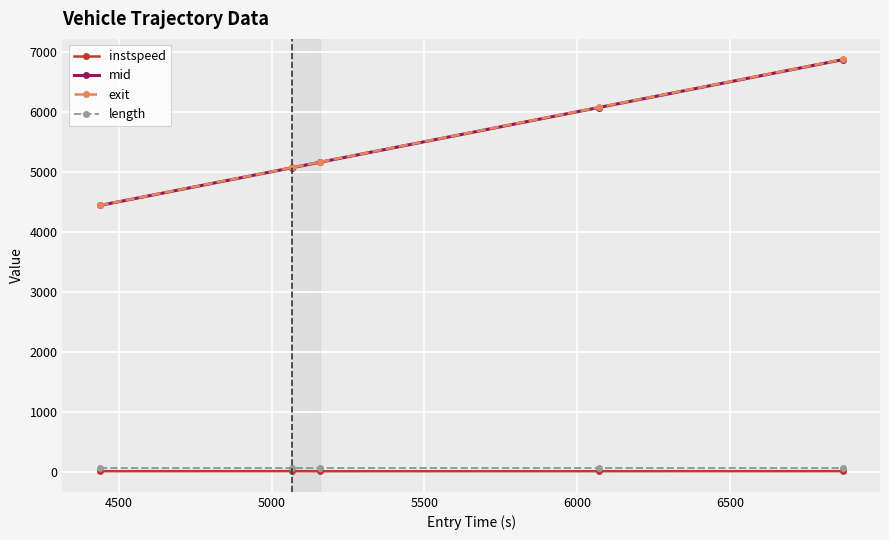

What is the value of the instspeed point at the 3rd from the left?

10.9